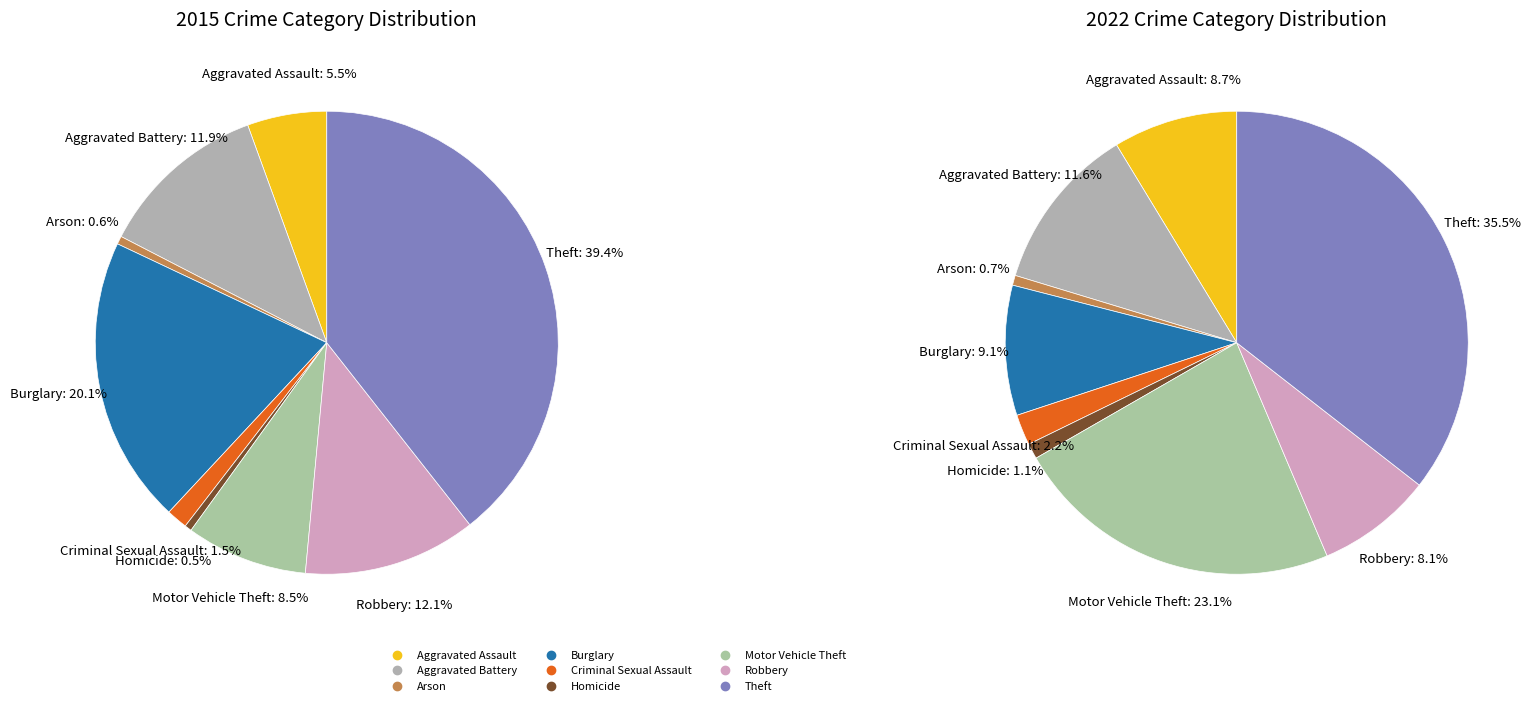

Between Arson and Aggravated Assault, which is larger?

Aggravated Assault